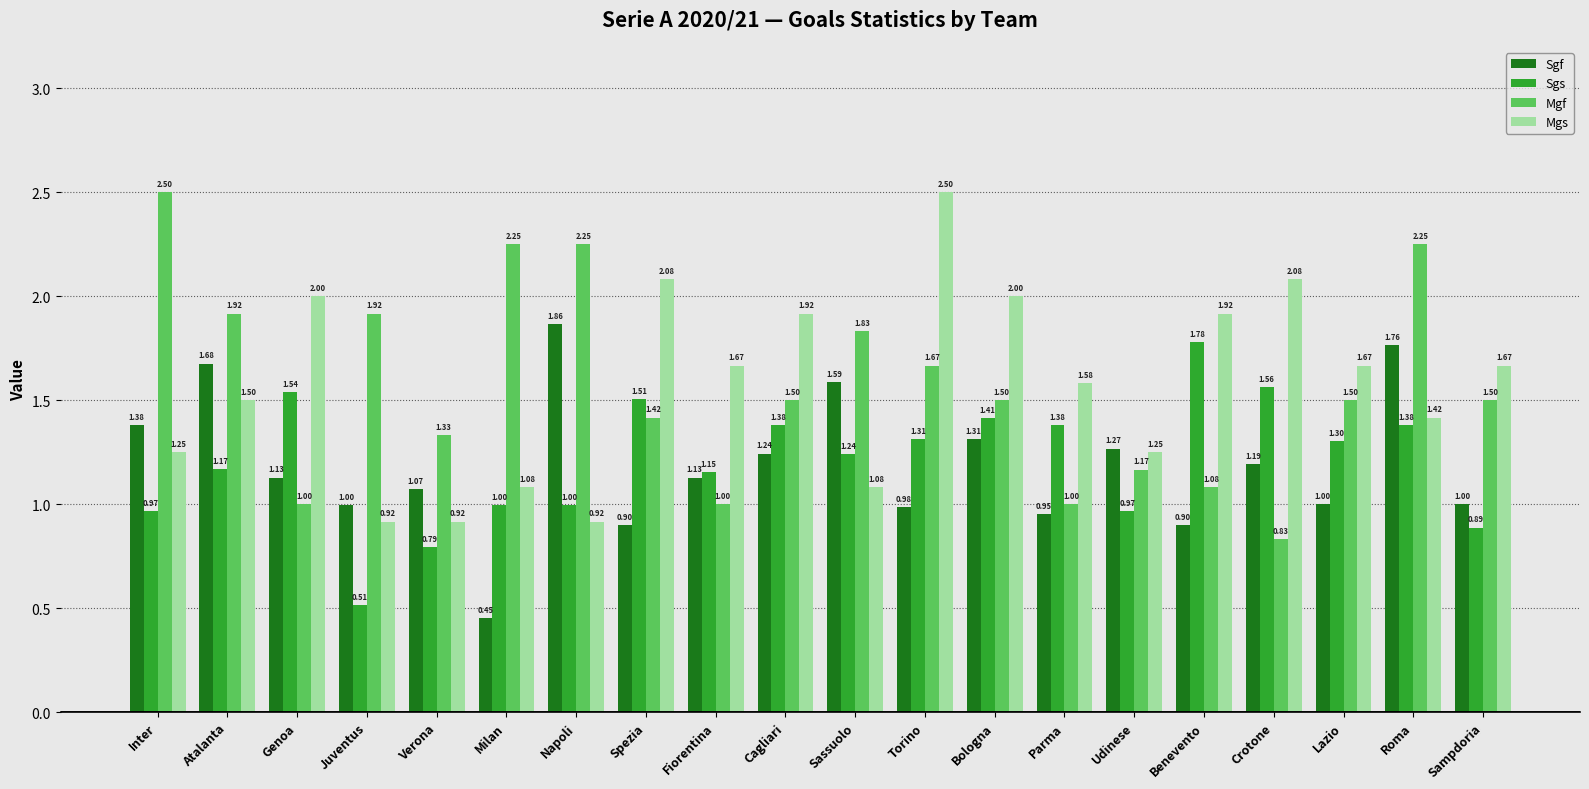

How many data points does each series have?

20